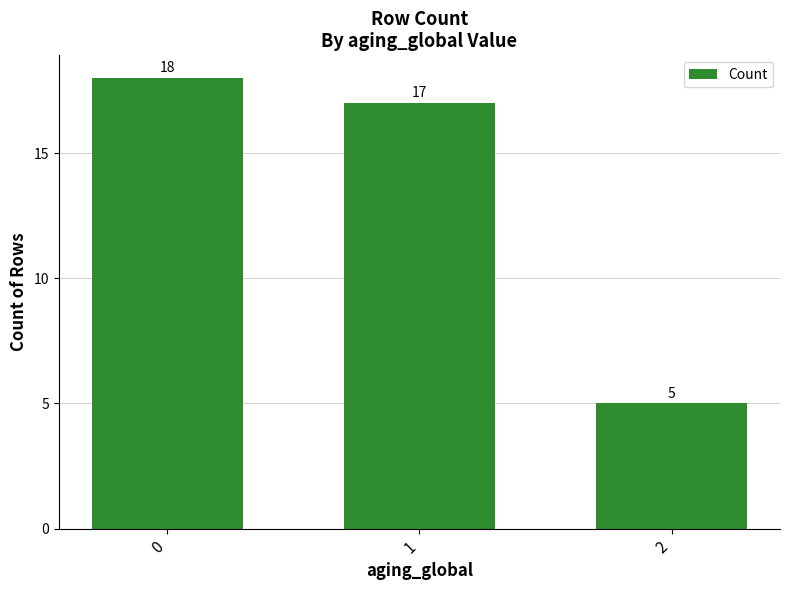

Reading left to right, transcribe all the data shown in this chart.

0=18	1=17	2=5